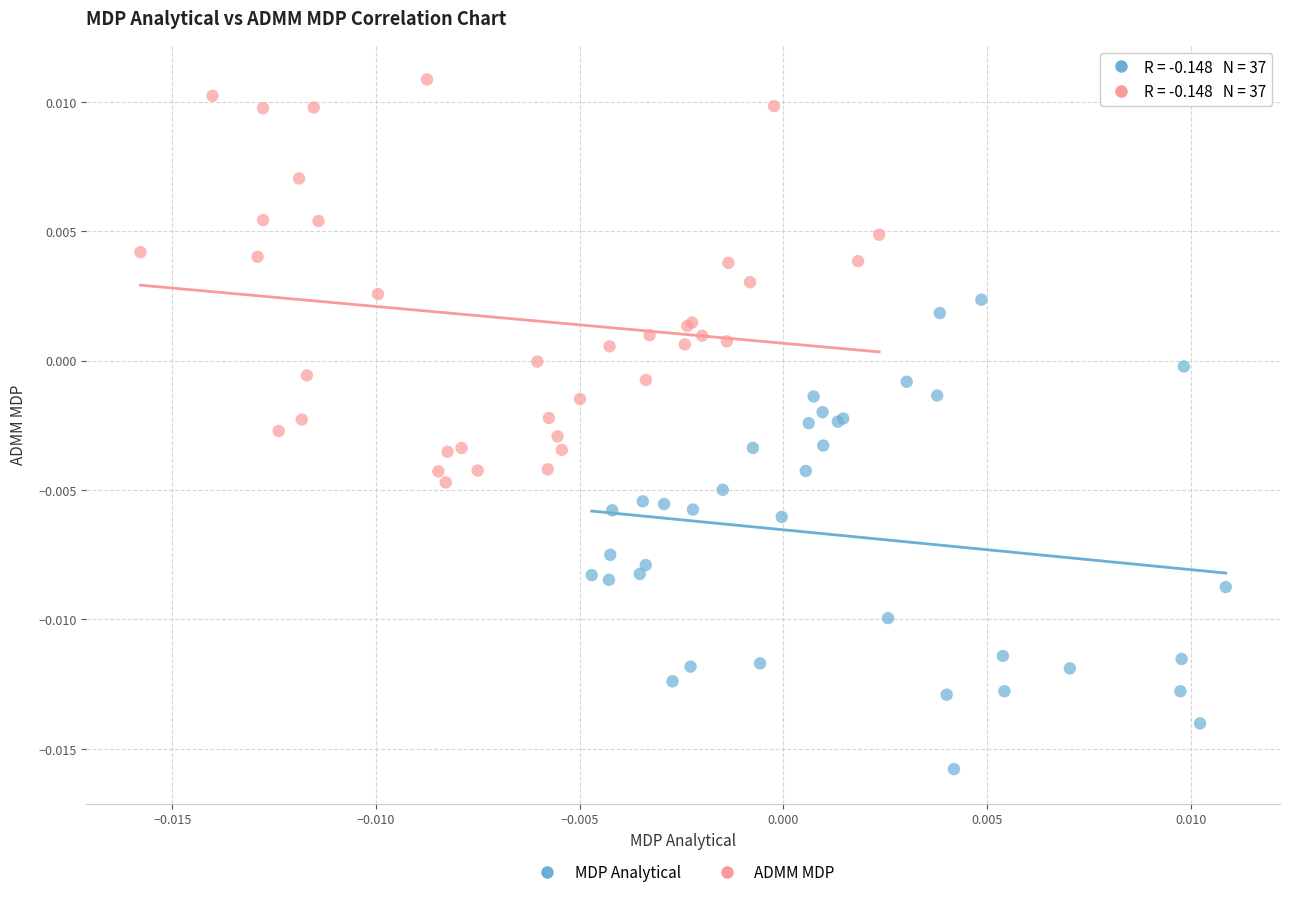

Which series has the largest Y range (max minus min)?

MDP Analytical